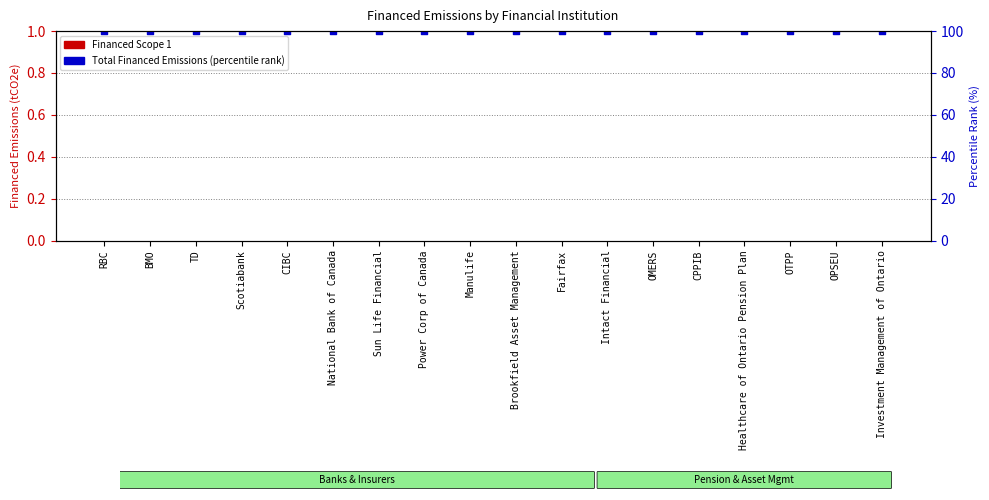

What is the total value across all series at Manulife?

100